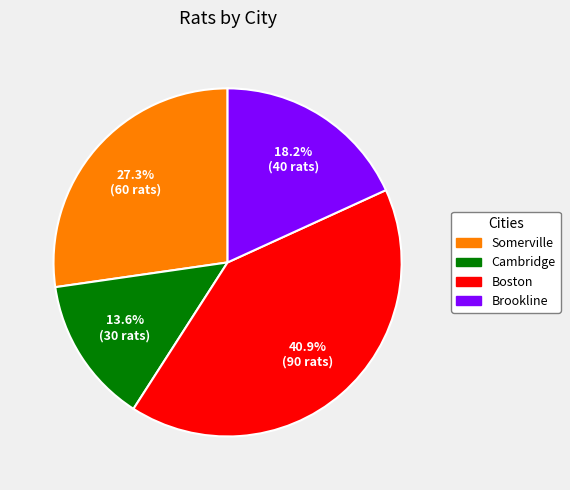

Is it true that Cambridge is 26% of the pie?

False